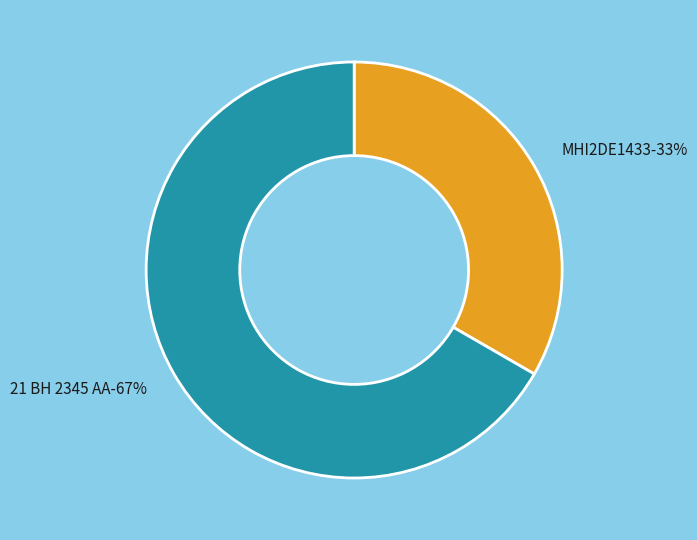

True or false: 21 BH 2345 AA accounts for 74% of the total.

False